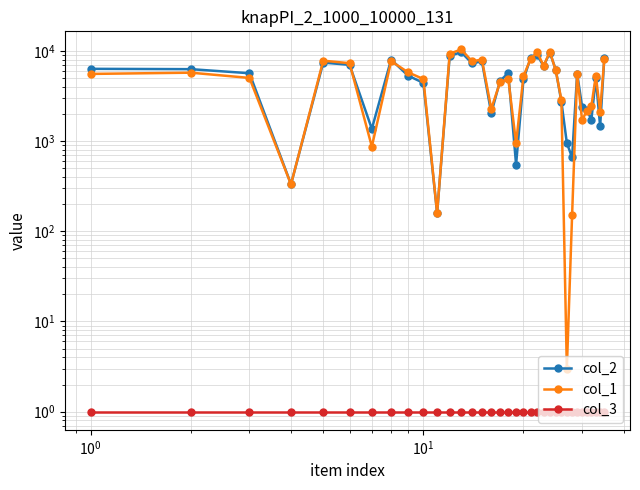

Is it true that col_1 equals 8491 at 19?

False